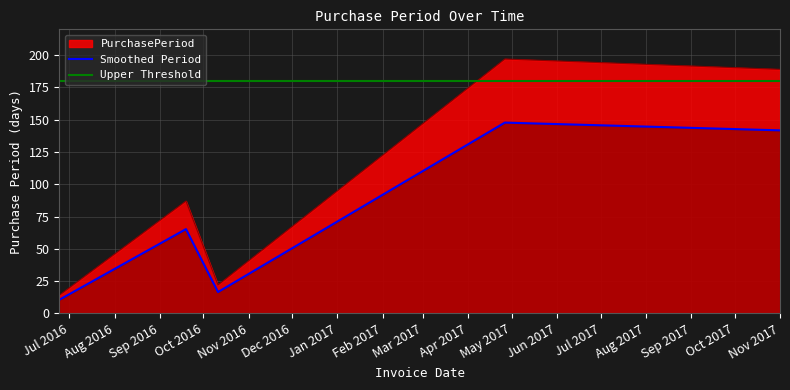

What is the highest value of the Smoothed Period series?

147.8